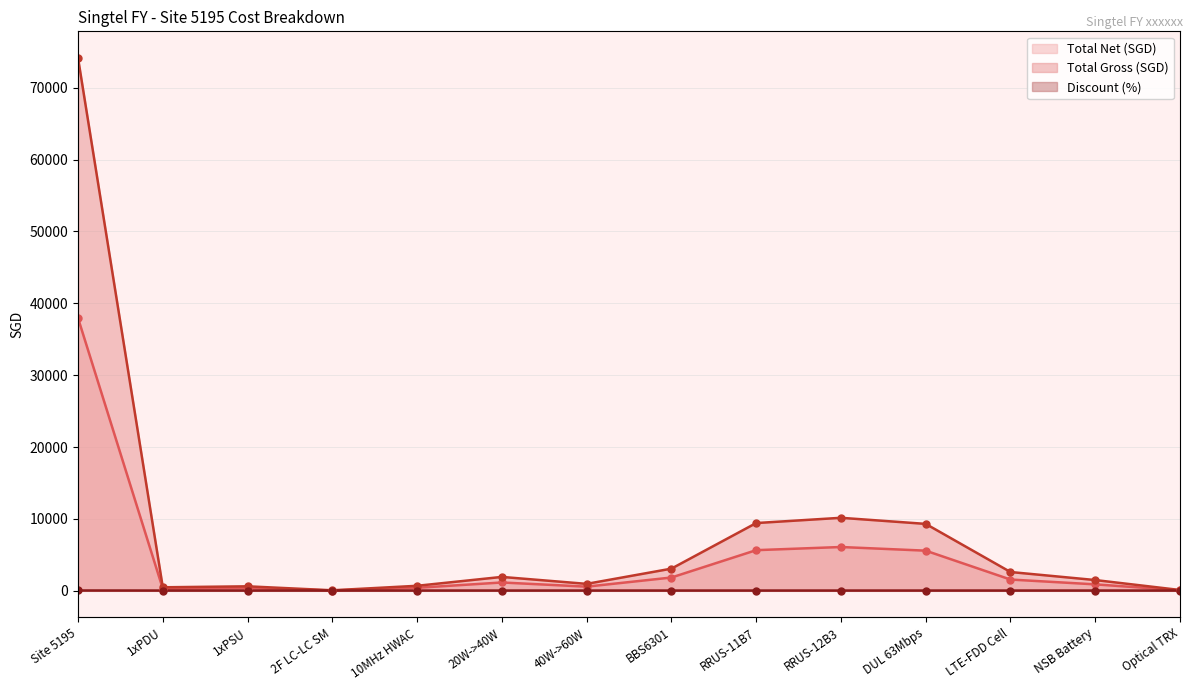

Is the value of Total Gross (SGD) at 20W->40W greater than the value of Discount (%) at LTE-FDD Cell?

Yes